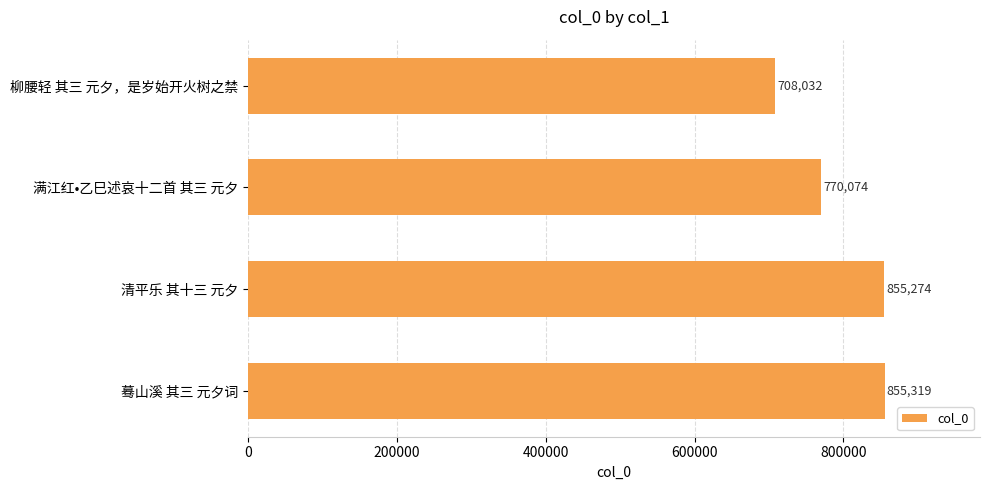

How many values are below 855274?

2